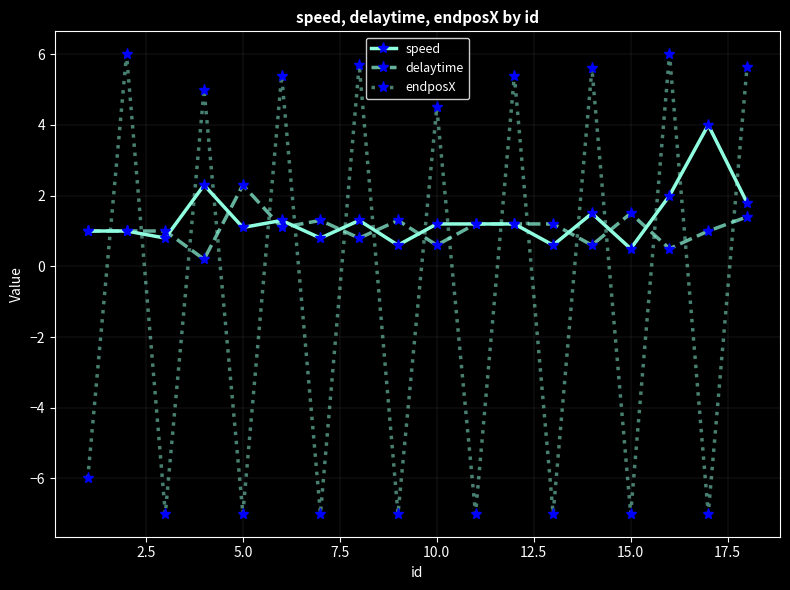

True or false: delaytime and endposX intersect in this chart.

True